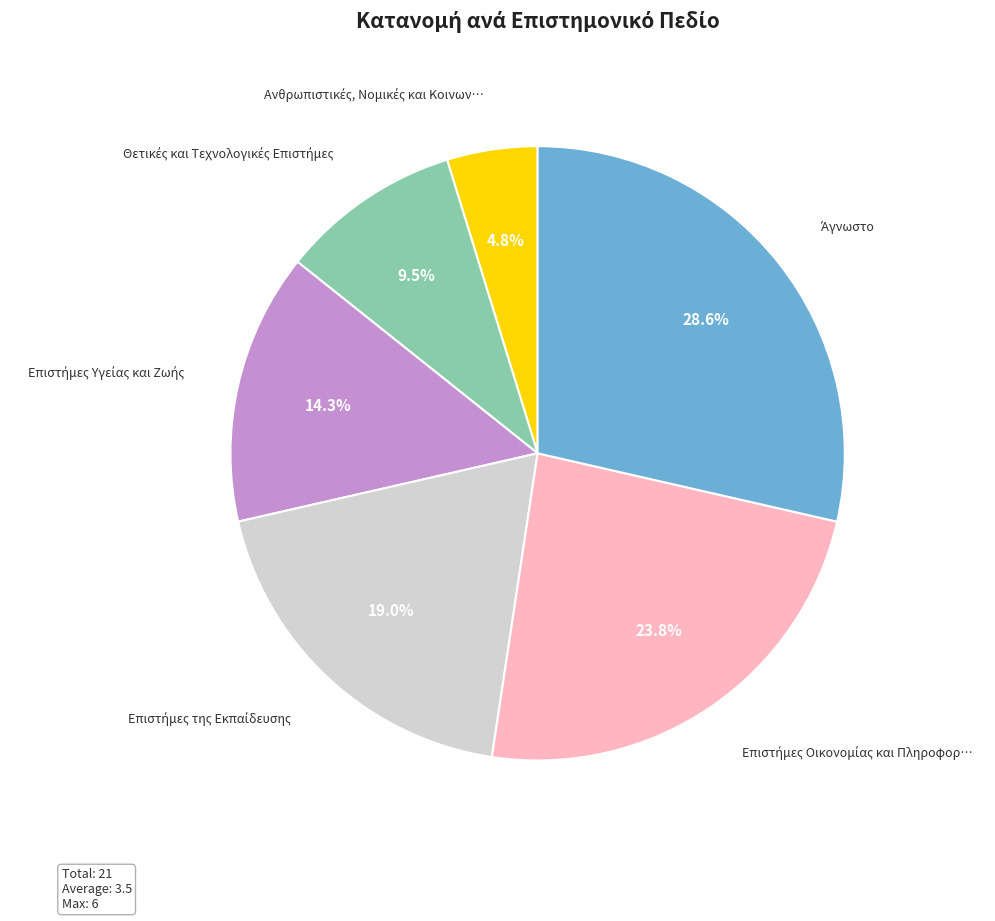

Is there any slice that represents more than half of the pie?

No